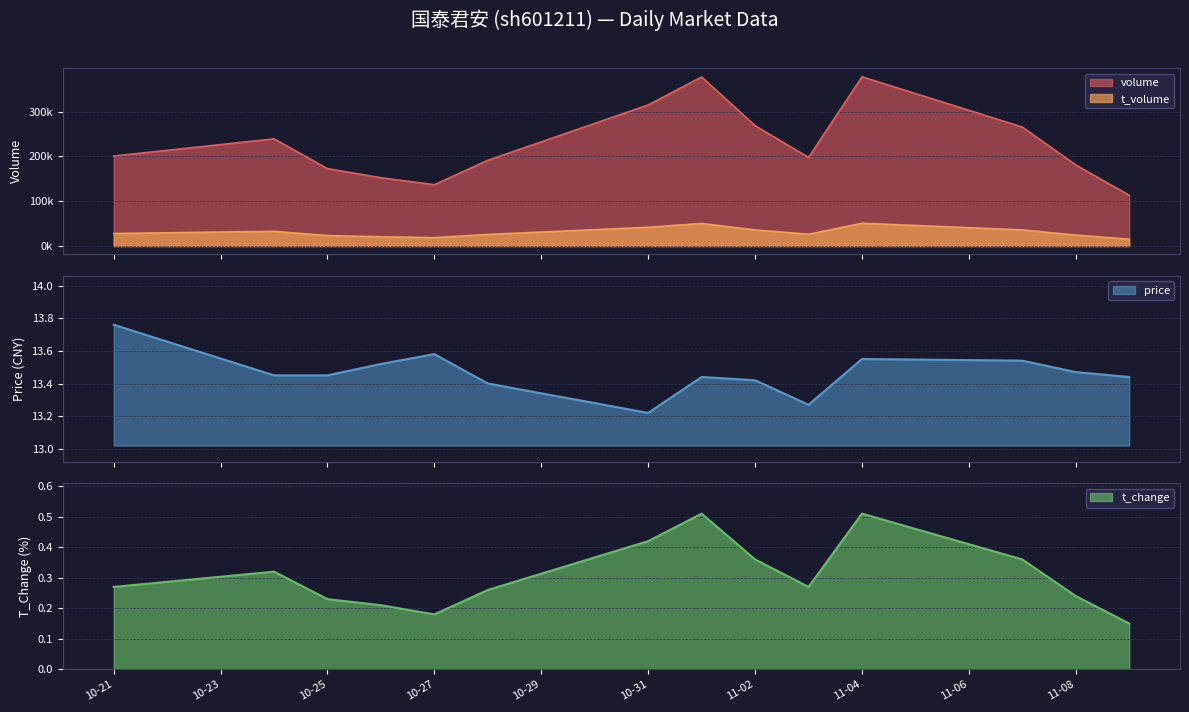

Is it true that t_change equals 0.9 at 11-04?

False